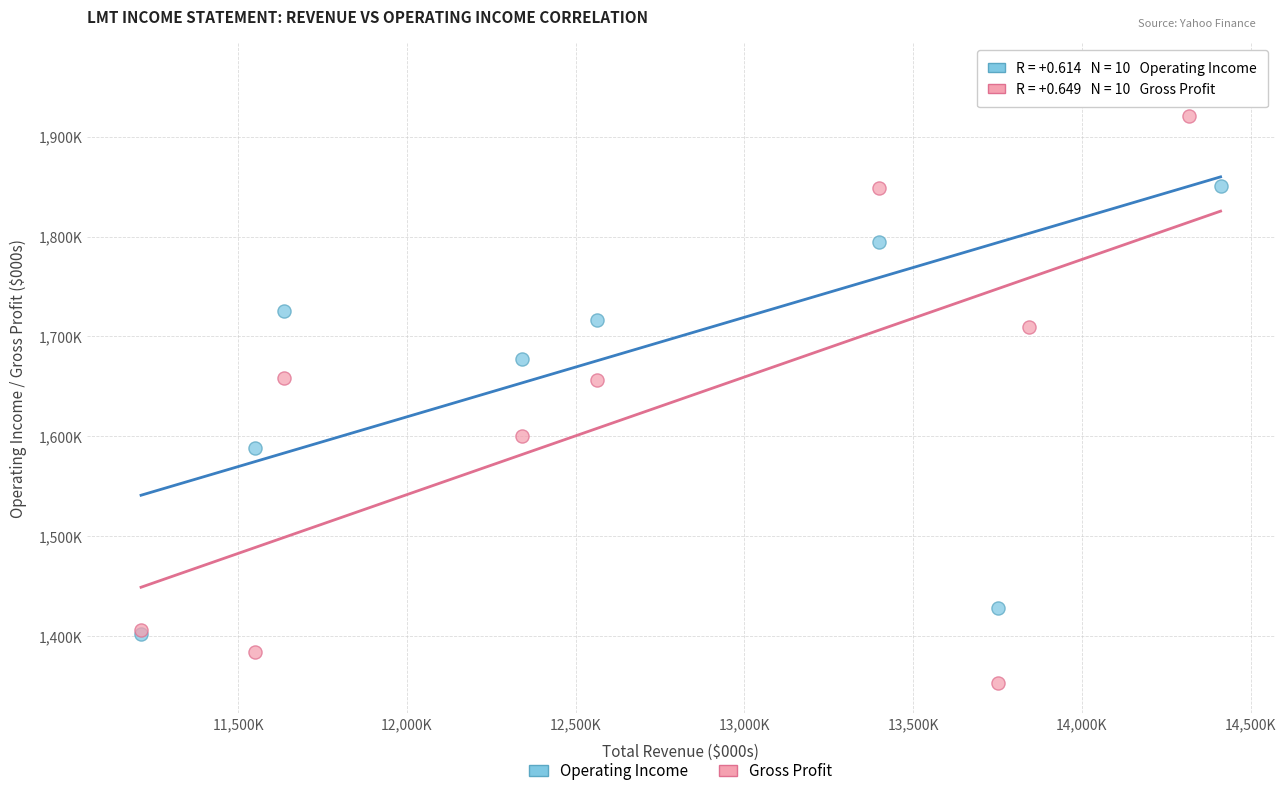

Which series reaches the maximum Y coordinate?

Operating Income